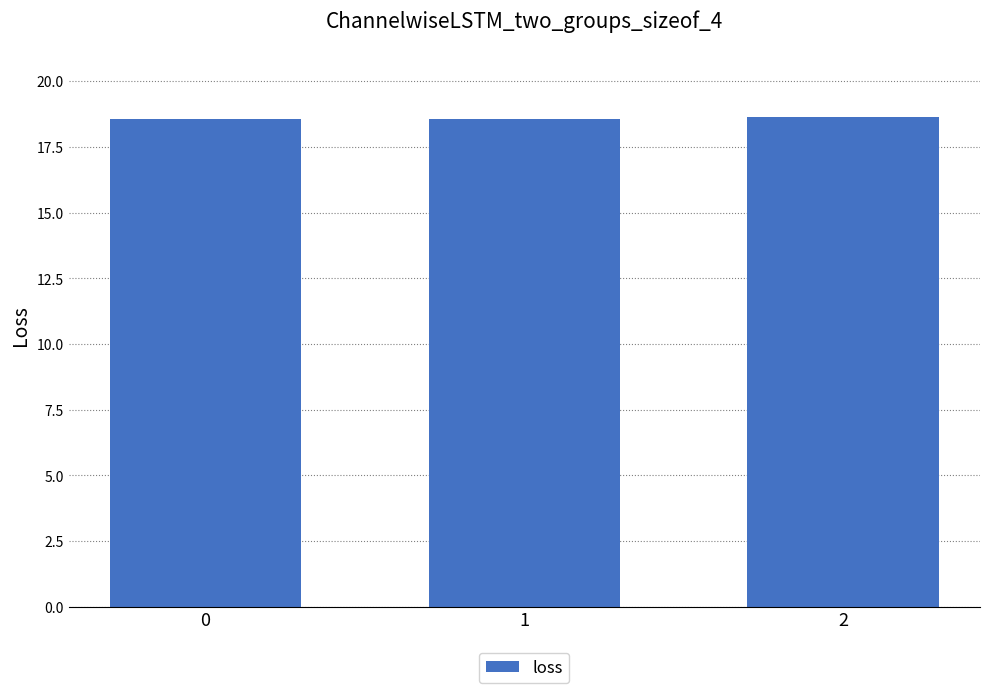

Read the value at 1.

18.6